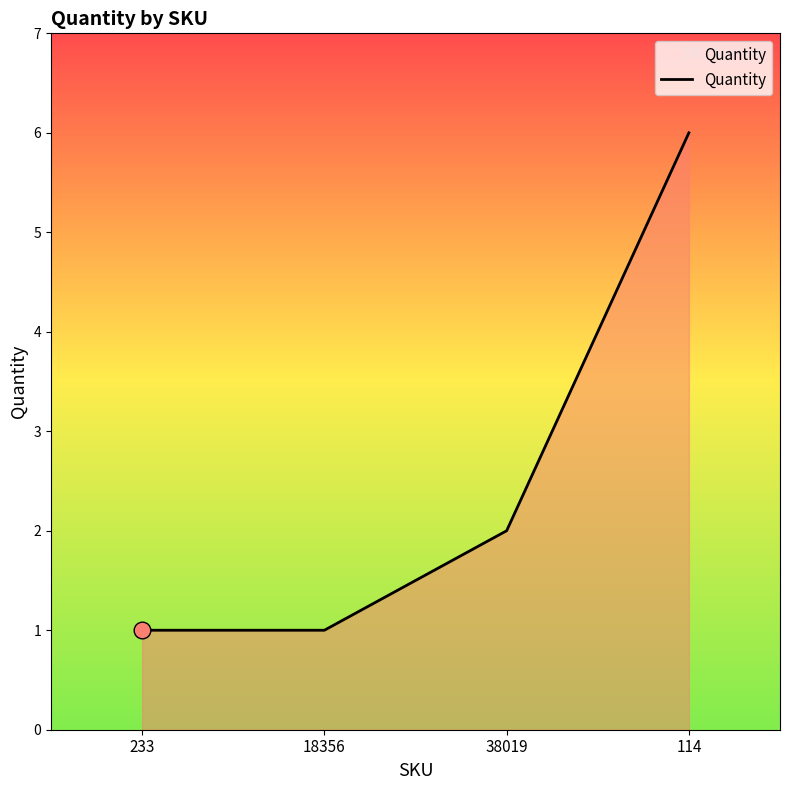

Is it true that the value at 18356 is 2?

False